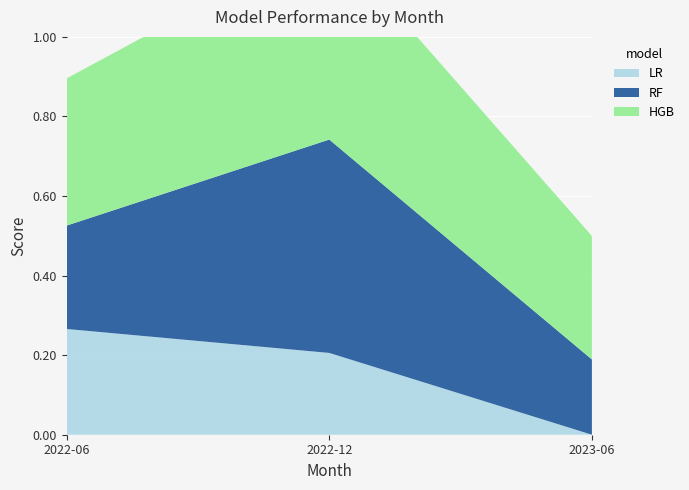

List the labels in order of HGB value, smallest first.

2023-06, 2022-06, 2022-12